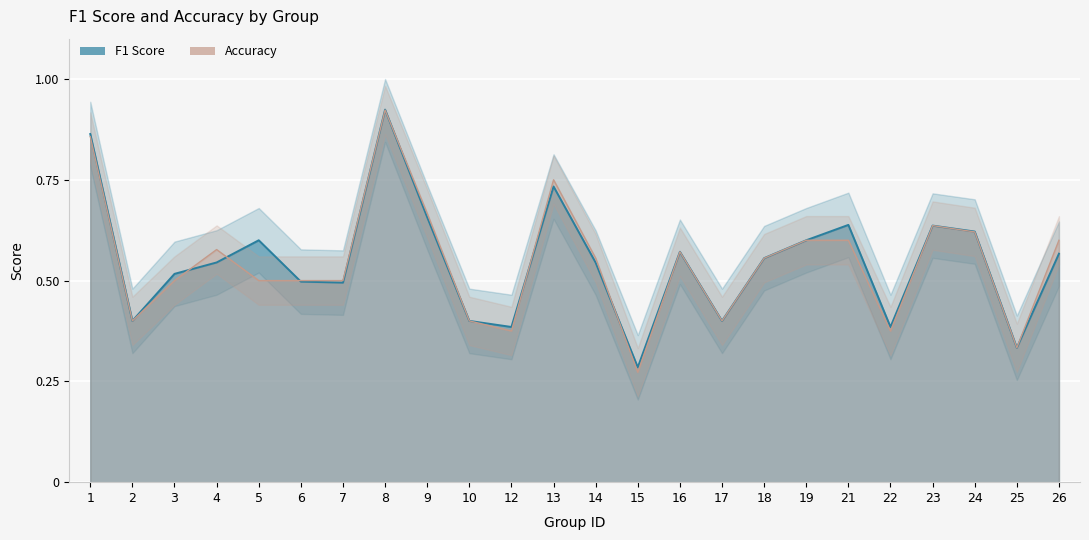

What is the smallest value displayed?

0.3